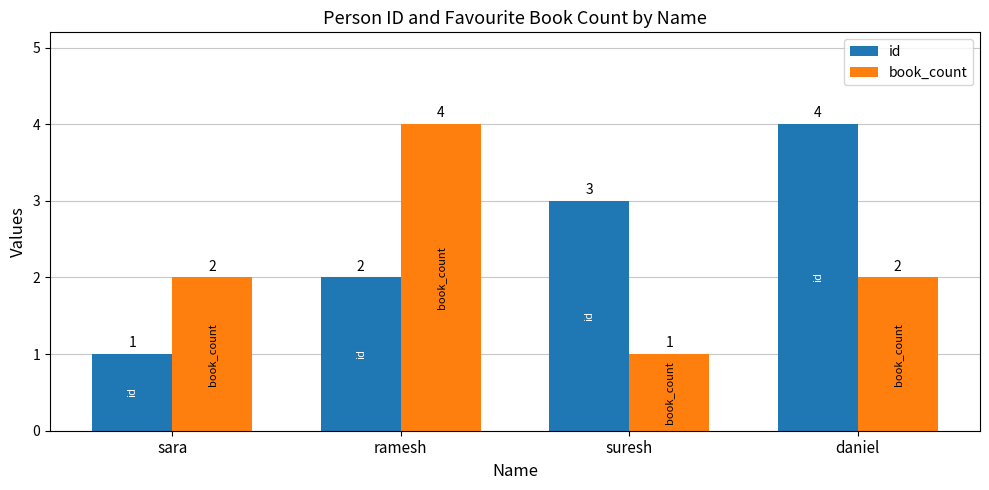

Between sara and daniel, which series saw the biggest shift?

id